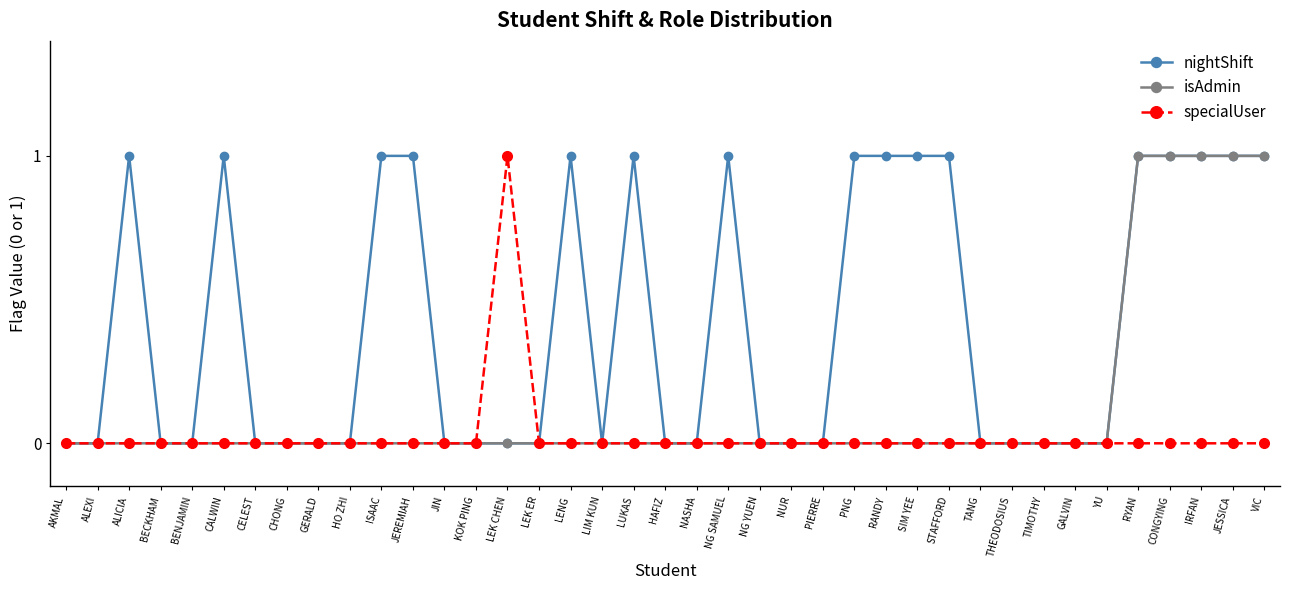

Which series has the largest total across all categories?

nightShift